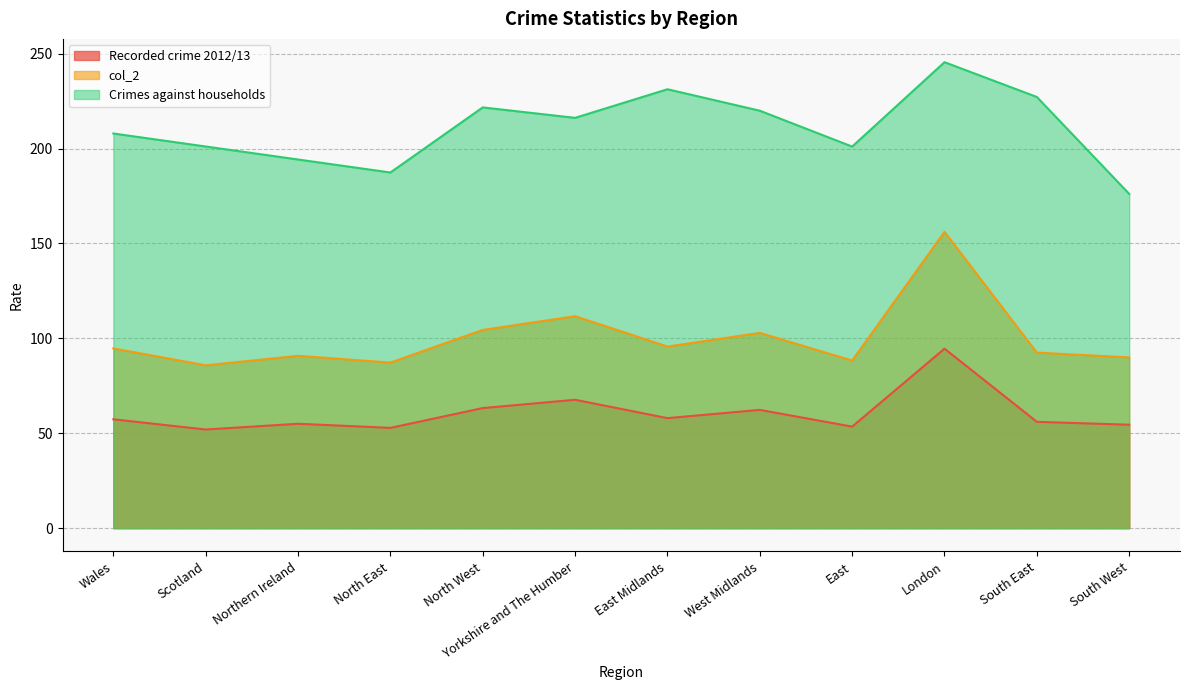

Where is the first local minimum for Recorded crime 2012/13?

Scotland